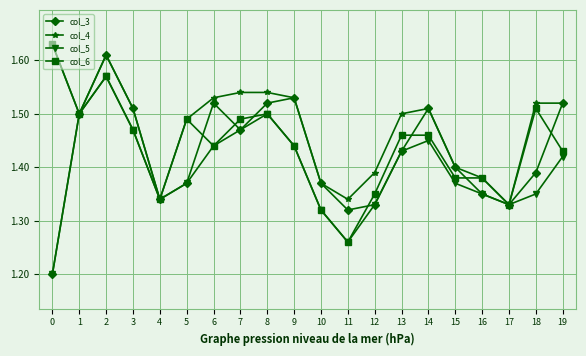

What are all the series names shown in the legend?

col_3, col_4, col_5, col_6